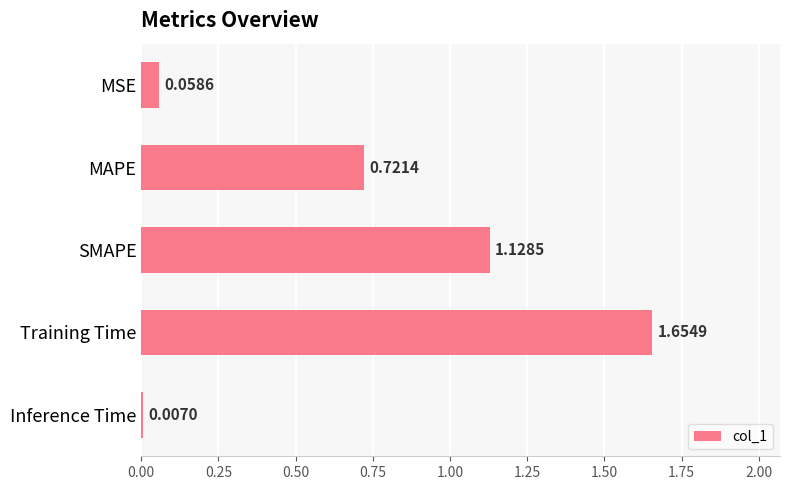

What is the difference between the maximum and second lowest values?

1.6